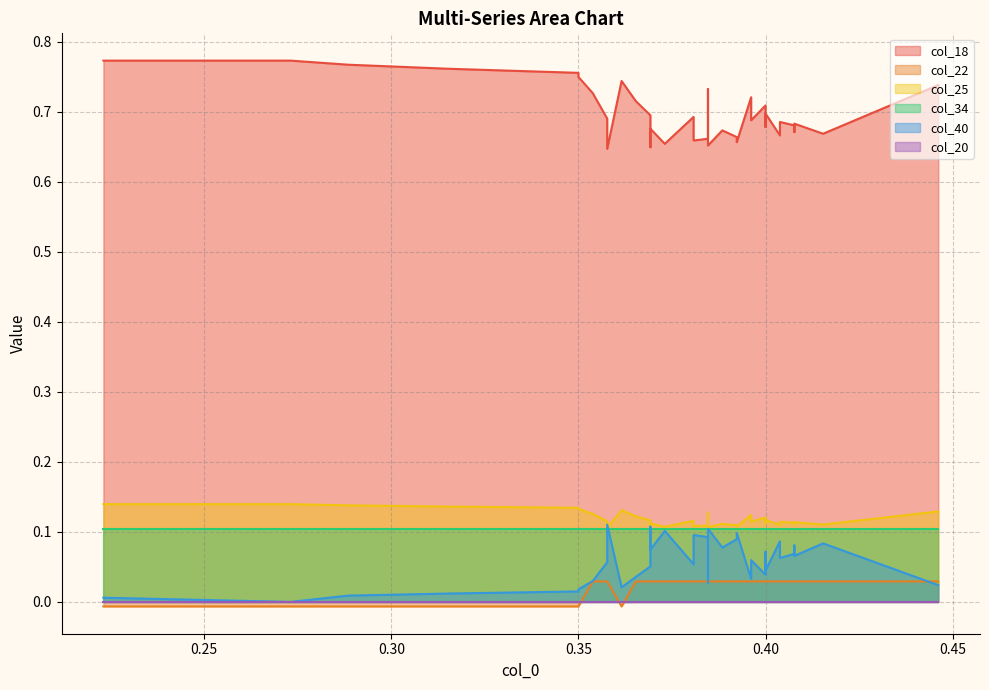

Reading right to left, extract all data points from this chart.

col_18: 36=0.6	35=0.6	34=0.7	33=0.7	32=0.7	31=0.7	30=0.7	29=0.7	28=0.7	27=0.7	26=0.7	25=0.7	24=0.7	23=0.7	22=0.7	21=0.7	20=0.7	19=0.7	18=0.7	17=0.7	16=0.7	15=0.7	14=0.7	13=0.7	12=0.7	11=0.7	10=0.7	9=0.7	8=0.7	7=0.7	6=0.7	5=0.7	4=0.8	3=0.8	2=0.8	1=0.8	0=0.8
col_22: 36=0.0	35=0.0	34=0.0	33=0.0	32=0.0	31=0.0	30=0.0	29=0.0	28=0.0	27=0.0	26=0.0	25=0.0	24=0.0	23=0.0	22=0.0	21=0.0	20=0.0	19=0.0	18=0.0	17=0.0	16=0.0	15=0.0	14=0.0	13=0.0	12=0.0	11=0.0	10=0.0	9=0.0	8=0.0	7=0.0	6=-0.0	5=-0.0	4=-0.0	3=-0.0	2=-0.0	1=-0.0	0=-0.0
col_25: 36=0.1	35=0.1	34=0.1	33=0.1	32=0.1	31=0.1	30=0.1	29=0.1	28=0.1	27=0.1	26=0.1	25=0.1	24=0.1	23=0.1	22=0.1	21=0.1	20=0.1	19=0.1	18=0.1	17=0.1	16=0.1	15=0.1	14=0.1	13=0.1	12=0.1	11=0.1	10=0.1	9=0.1	8=0.1	7=0.1	6=0.1	5=0.1	4=0.1	3=0.1	2=0.1	1=0.1	0=0.1
col_34: 36=0.1	35=0.1	34=0.1	33=0.1	32=0.1	31=0.1	30=0.1	29=0.1	28=0.1	27=0.1	26=0.1	25=0.1	24=0.1	23=0.1	22=0.1	21=0.1	20=0.1	19=0.1	18=0.1	17=0.1	16=0.1	15=0.1	14=0.1	13=0.1	12=0.1	11=0.1	10=0.1	9=0.1	8=0.1	7=0.1	6=0.1	5=0.1	4=0.1	3=0.1	2=0.1	1=0.1	0=0.1
col_40: 36=0.1	35=0.1	34=0.1	33=0.1	32=0.1	31=0.1	30=0.1	29=0.1	28=0.1	27=0.1	26=0.1	25=0.1	24=0.1	23=0.1	22=0.1	21=0.1	20=0.1	19=0.1	18=0.1	17=0.1	16=0.1	15=0.0	14=0.0	13=0.0	12=0.0	11=0.0	10=0.0	9=0.0	8=0.0	7=0.0	6=0.0	5=0.0	4=0.0	3=0.0	2=0.0	1=0.0	0=0.0
col_20: 36=-0.0	35=-0.0	34=-0.0	33=-0.0	32=-0.0	31=-0.0	30=-0.0	29=-0.0	28=-0.0	27=-0.0	26=-0.0	25=-0.0	24=-0.0	23=-0.0	22=-0.0	21=-0.0	20=-0.0	19=-0.0	18=-0.0	17=-0.0	16=-0.0	15=-0.0	14=-0.0	13=-0.0	12=-0.0	11=-0.0	10=-0.0	9=-0.0	8=-0.0	7=-0.0	6=-0.0	5=-0.0	4=-0.0	3=-0.0	2=-0.0	1=-0.0	0=-0.0